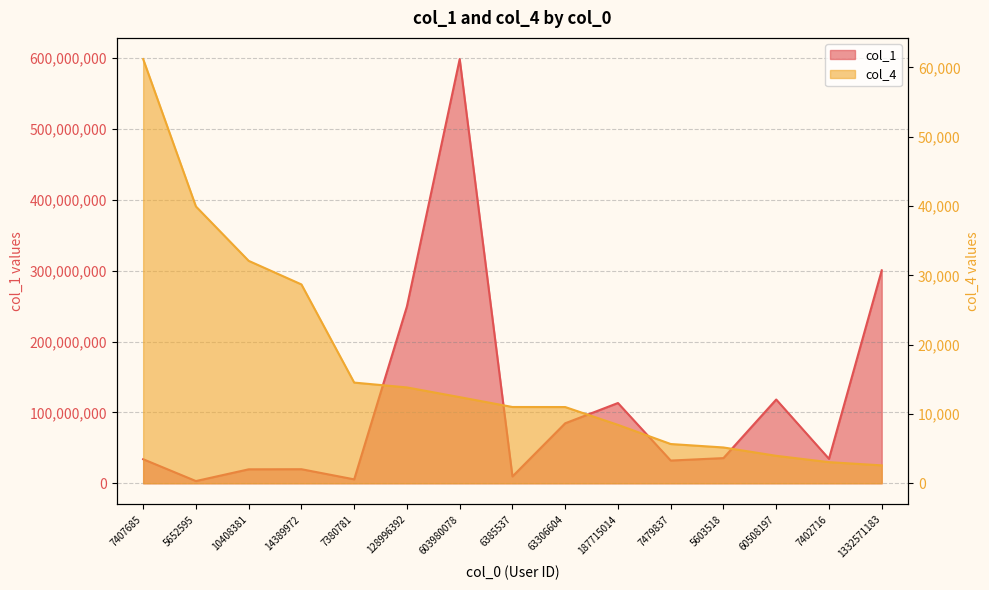

True or false: col_1 and col_4 cross at least once.

False